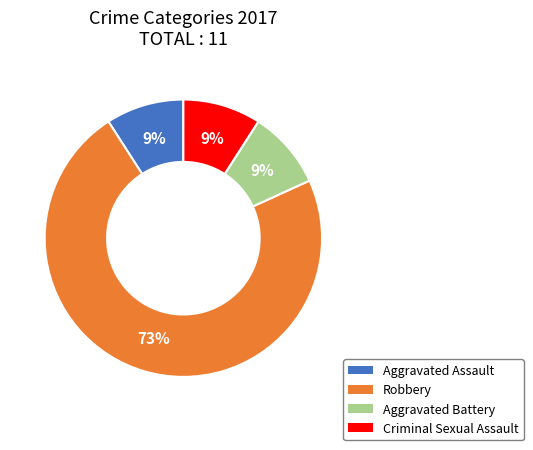

What percentage is the Aggravated Assault slice, to the nearest percent?

9%